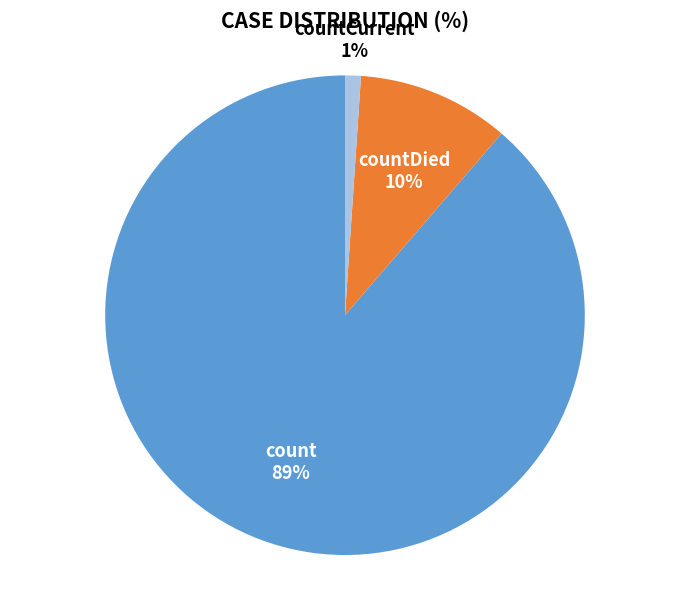

To the nearest percent, what percentage of the pie is count?

89%